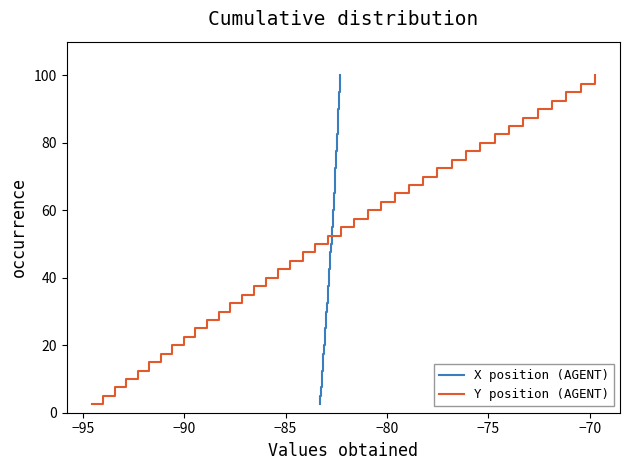

What is the average value of the Y position (AGENT) series?

51.2